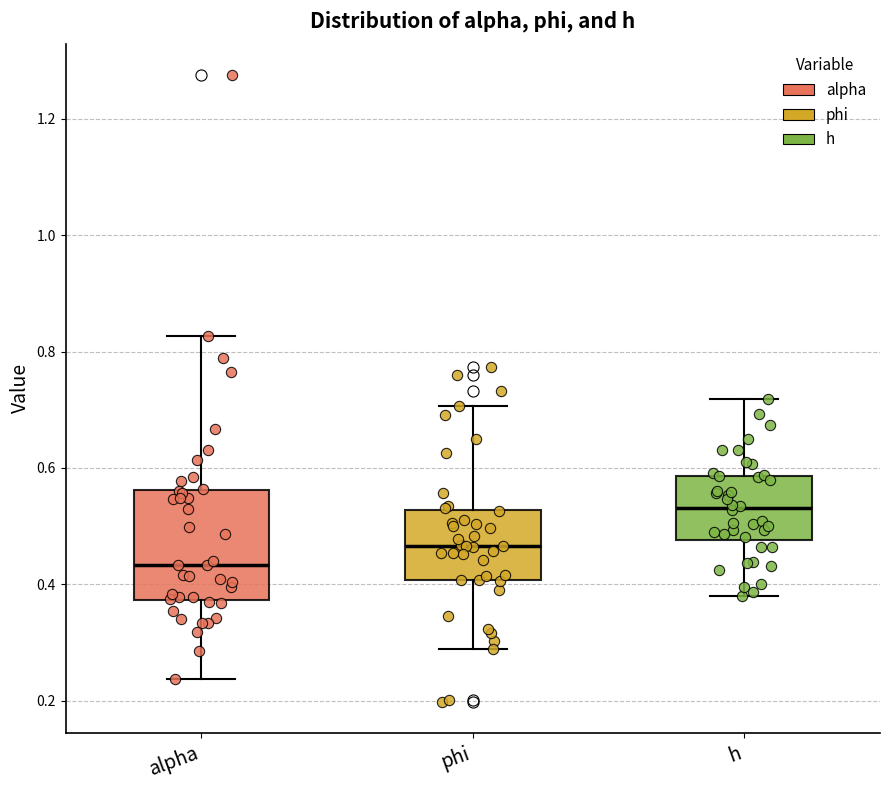

Where is the upper edge of the box for h on the y-axis? The values are not printed on the chart, so give them approximately, as read against the axis.

0.58